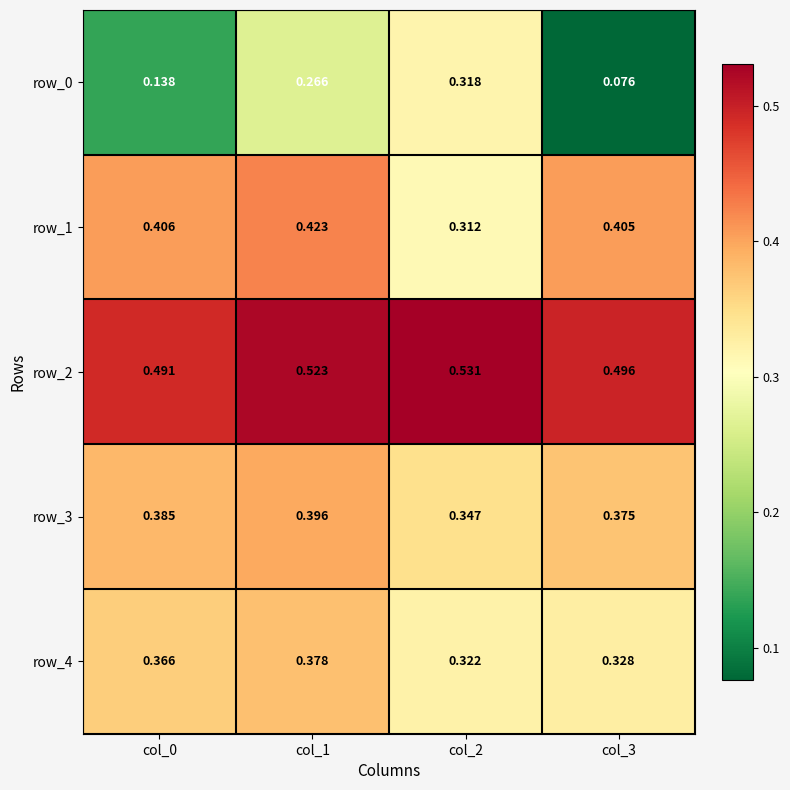

Rank the series by their maximum value, from lowest to highest.

row_0, row_4, row_3, row_1, row_2